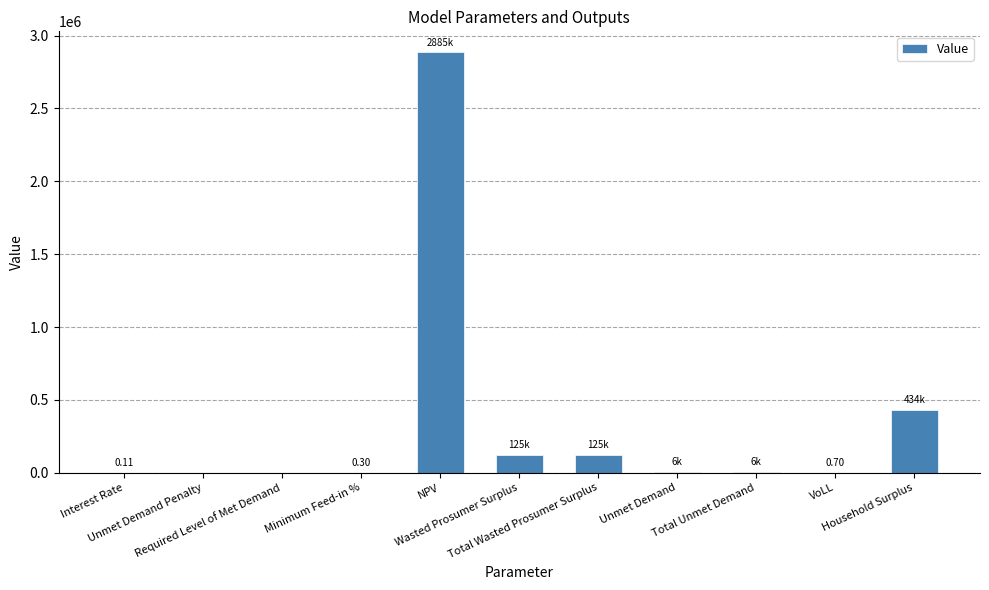

Which has a higher value, Total Unmet Demand or Wasted Prosumer Surplus?

Wasted Prosumer Surplus